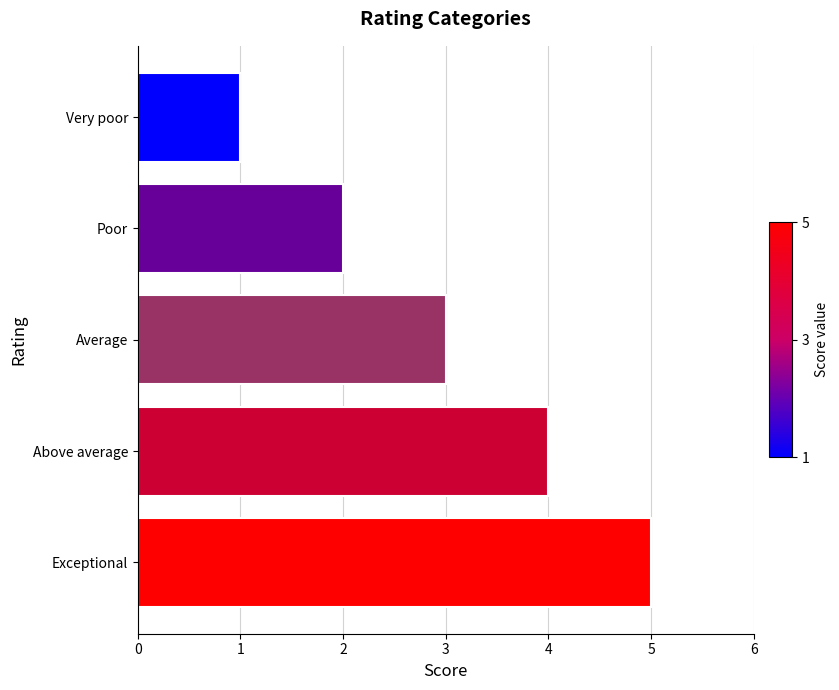

Approximately how many times larger is the value at Average compared to Above average?

0.8